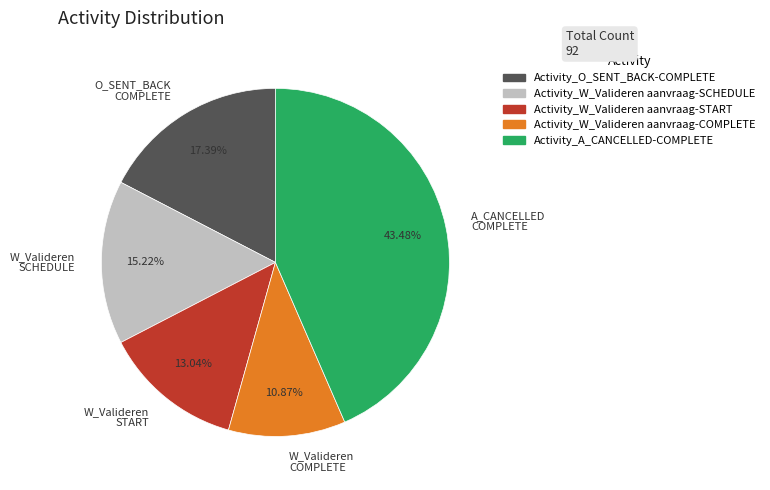

Rank the categories by value from lowest to highest.

W_Valideren COMPLETE, W_Valideren START, W_Valideren SCHEDULE, O_SENT_BACK COMPLETE, A_CANCELLED COMPLETE